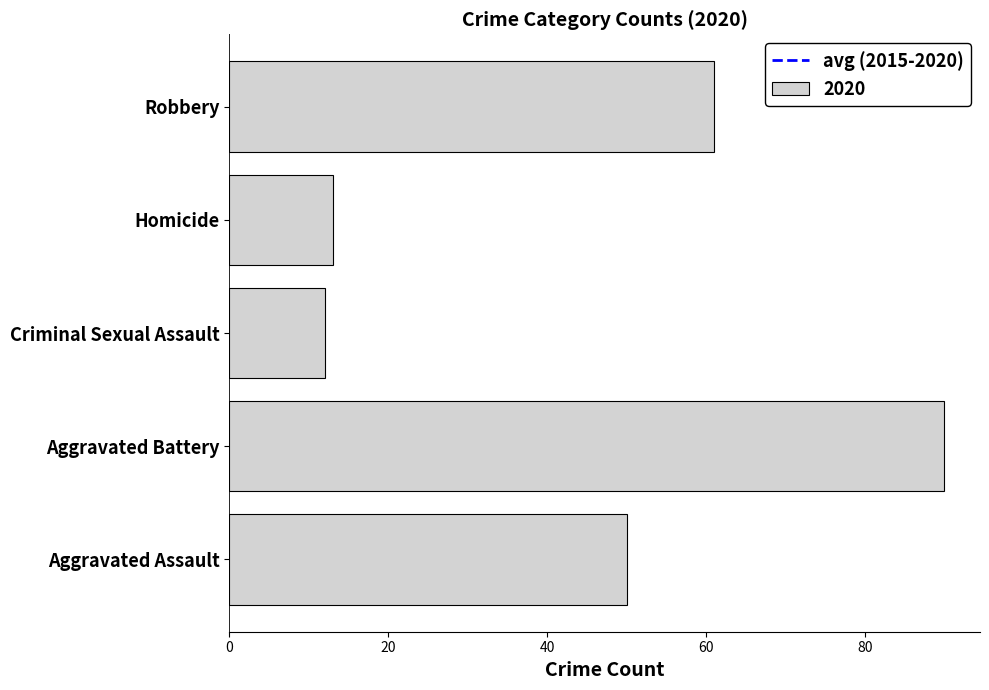

What is the maximum value shown in the chart?

90